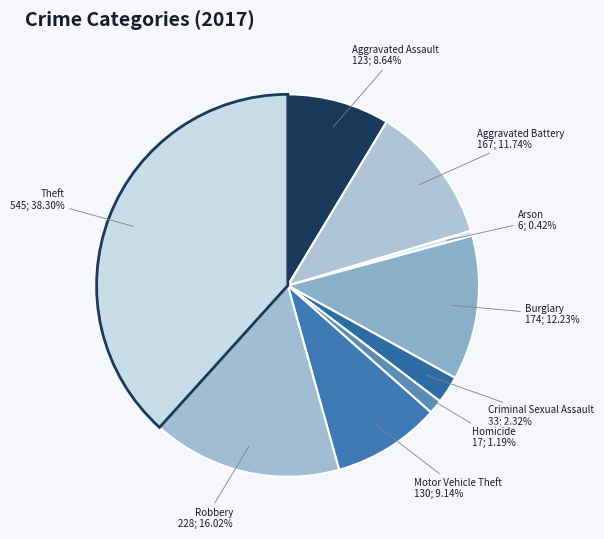

Count the number of slices in the pie.

9